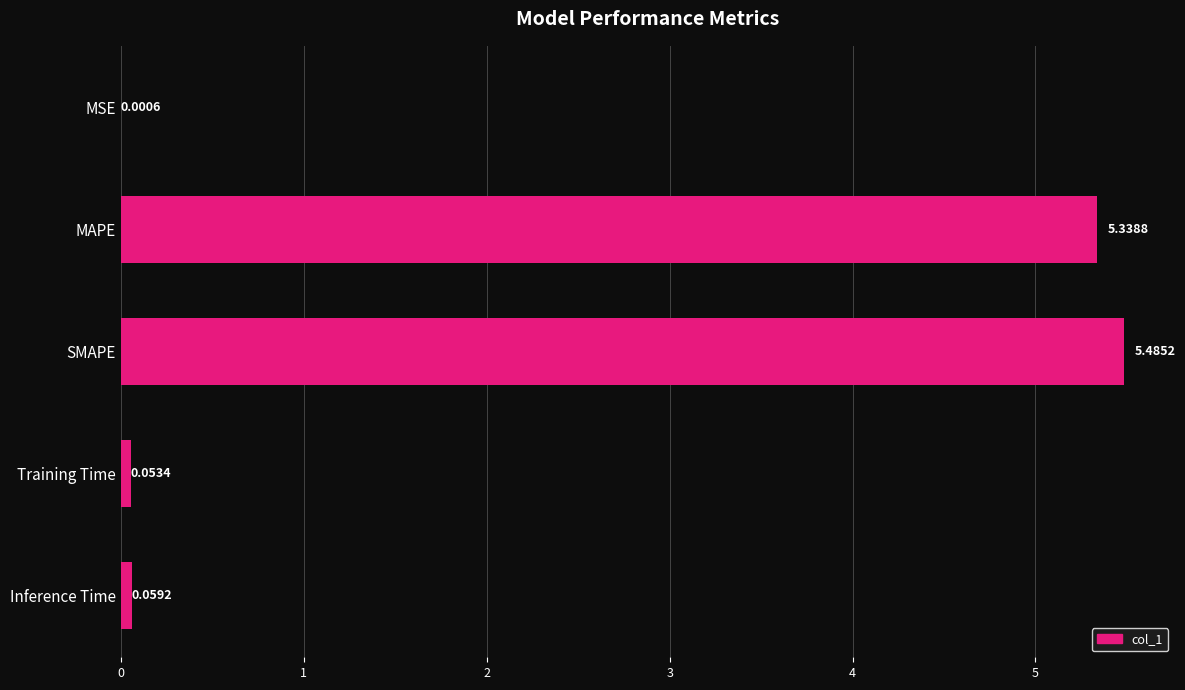

What is the change in value from MSE to Training Time?

+0.1